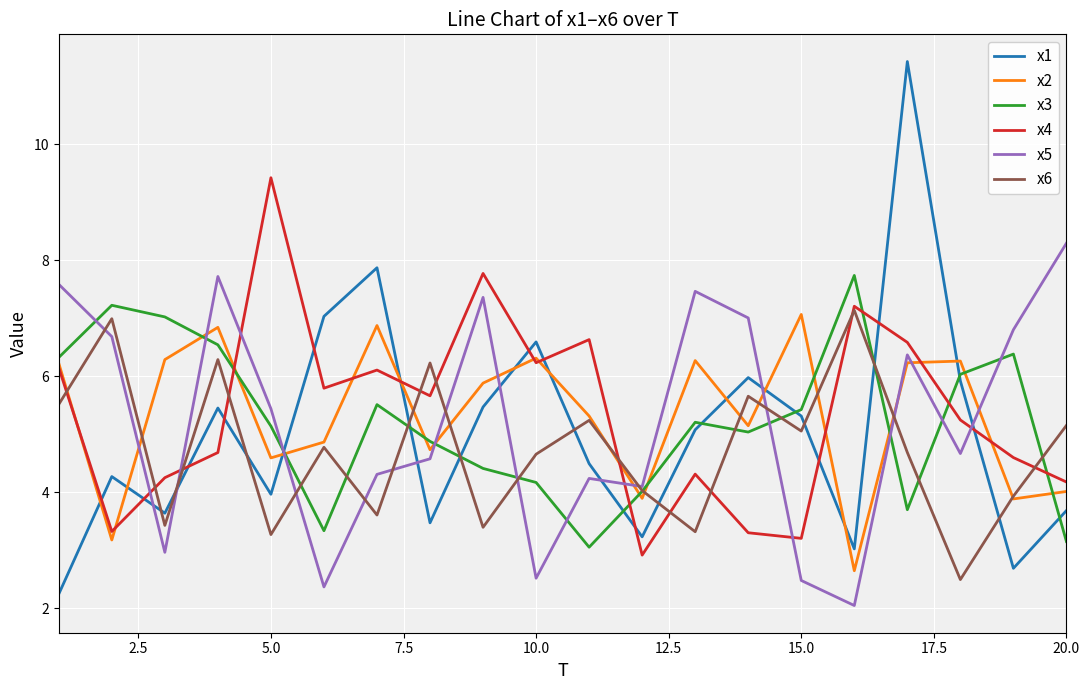

What is the maximum value shown in the chart?

11.4